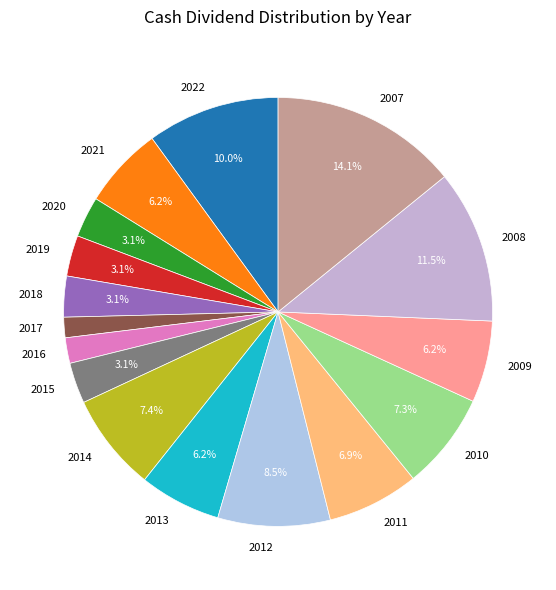

Which slice is the largest?

2007